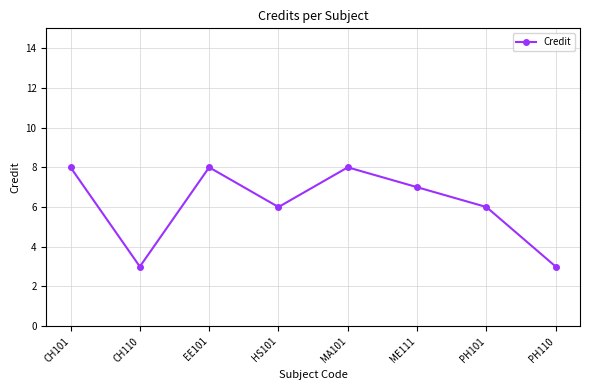

What is the label of the 2nd point from the right?

PH101